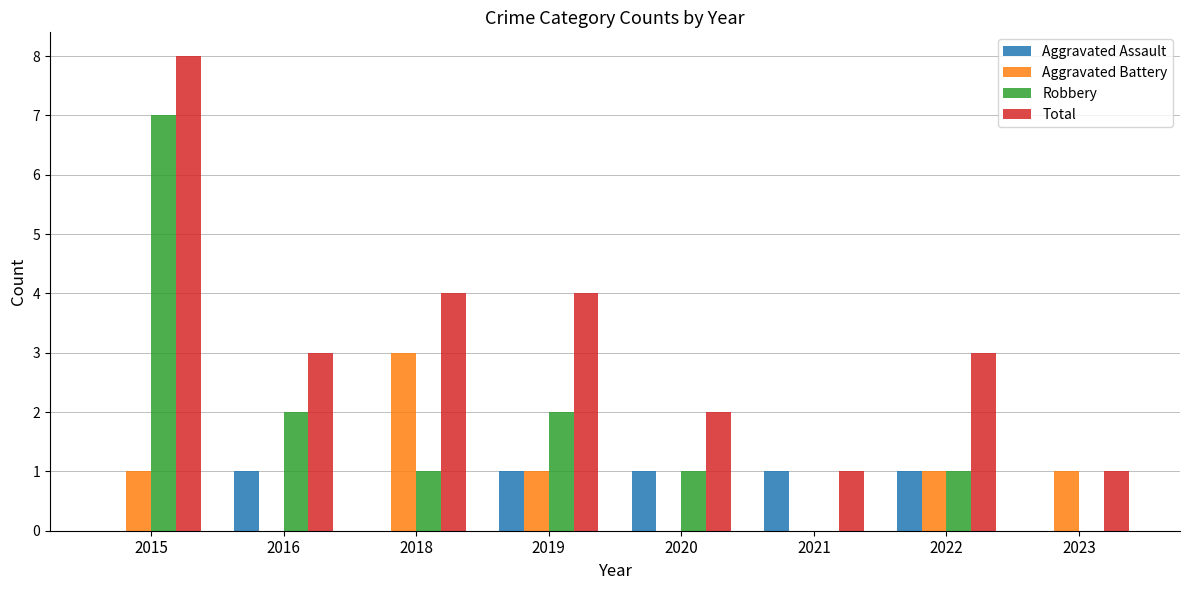

Reading right to left, what are all the values shown in this chart?

Aggravated Assault: 2023=0	2022=1	2021=1	2020=1	2019=1	2018=0	2016=1	2015=0
Aggravated Battery: 2023=1	2022=1	2021=0	2020=0	2019=1	2018=3	2016=0	2015=1
Robbery: 2023=0	2022=1	2021=0	2020=1	2019=2	2018=1	2016=2	2015=7
Total: 2023=1	2022=3	2021=1	2020=2	2019=4	2018=4	2016=3	2015=8